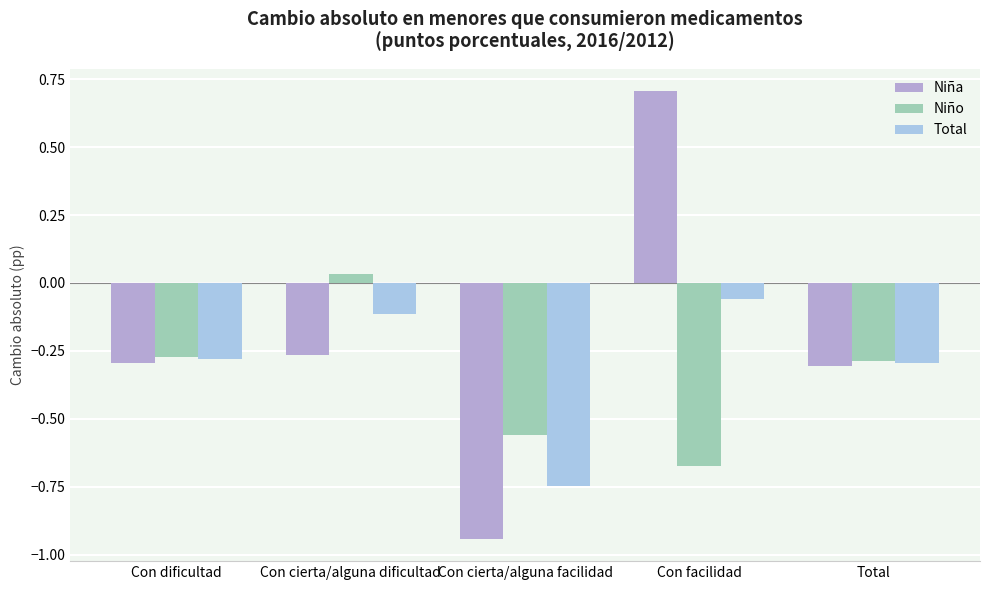

Is it true that Niño equals 0.0 at Con cierta/alguna dificultad?

True